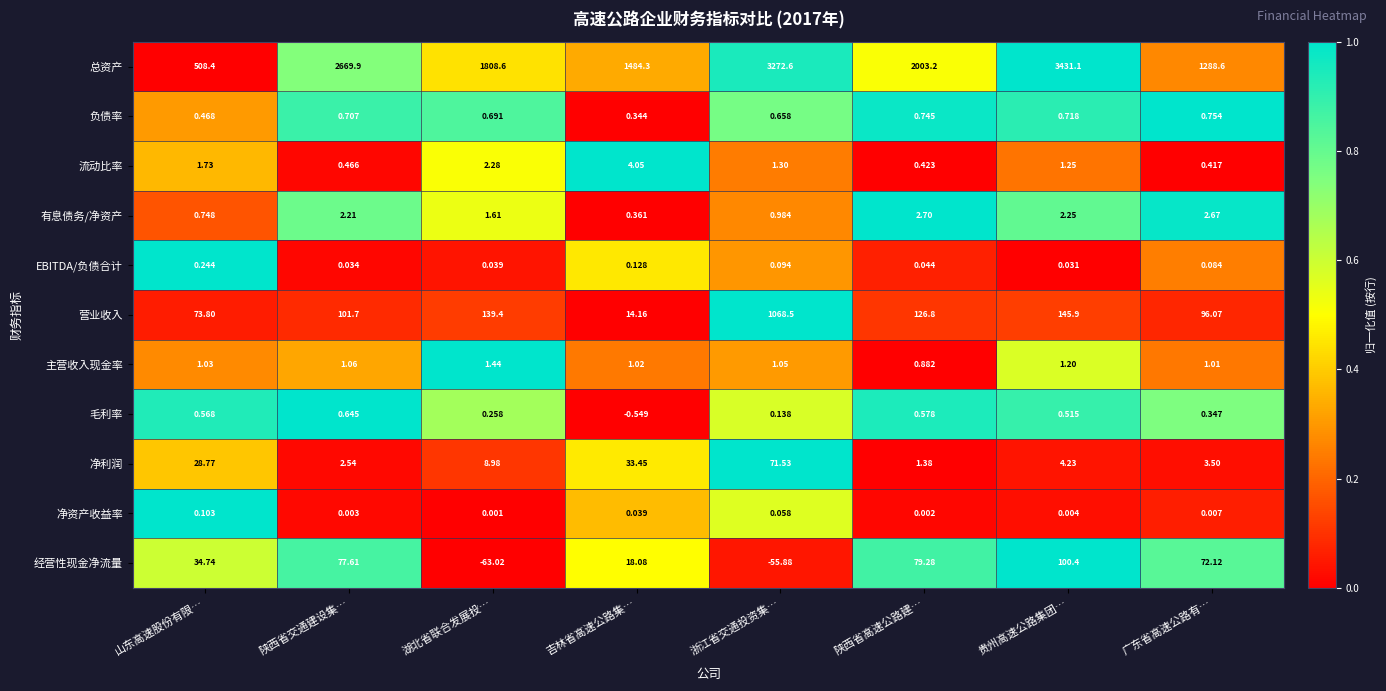

Which series changed the most between 吉林省高速公路集… and 浙江省交通投资集…?

总资产